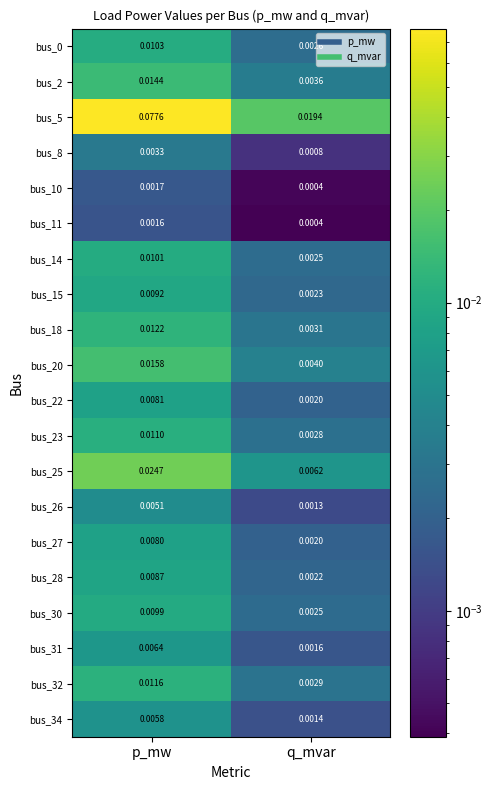

How many series are shown in this chart?

20